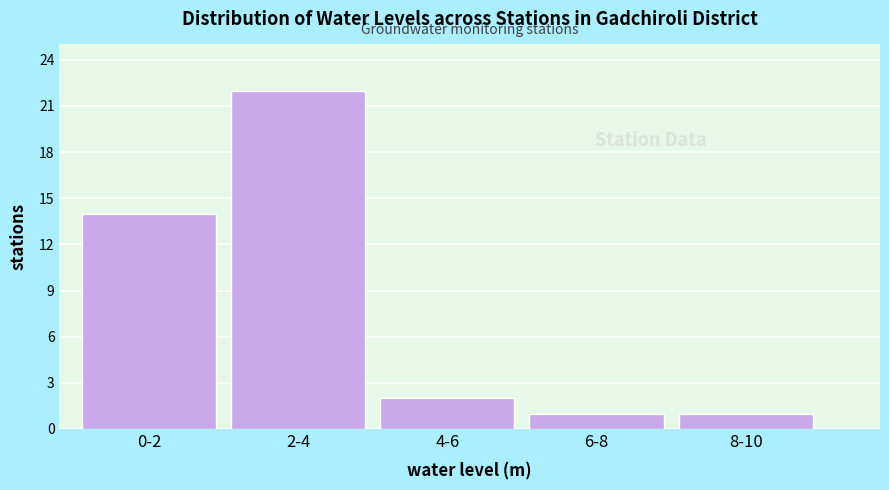

Reading left to right, what are all the values shown in this chart?

0-2=14	2-4=22	4-6=2	6-8=1	8-10=1